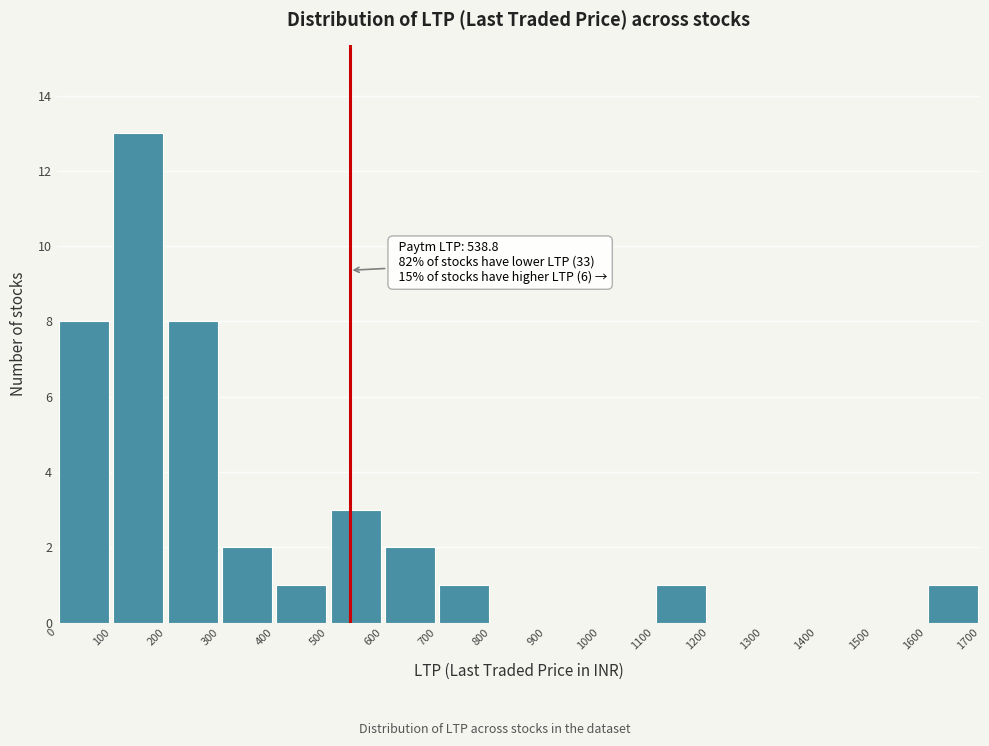

Over which range of the x-axis is the bar tallest?

100 to 200